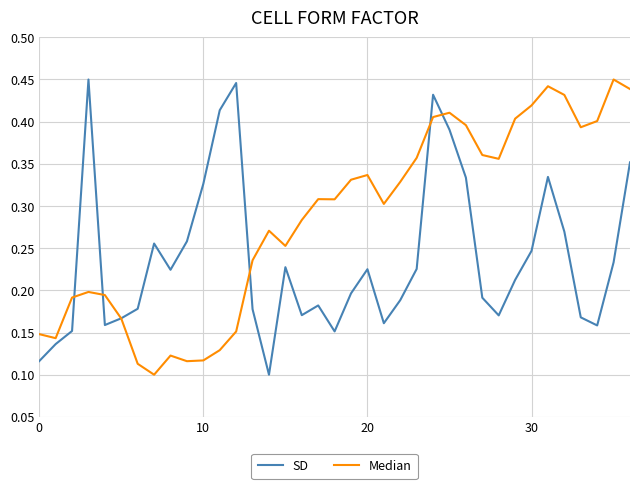

Which series has the largest total across all categories?

Median